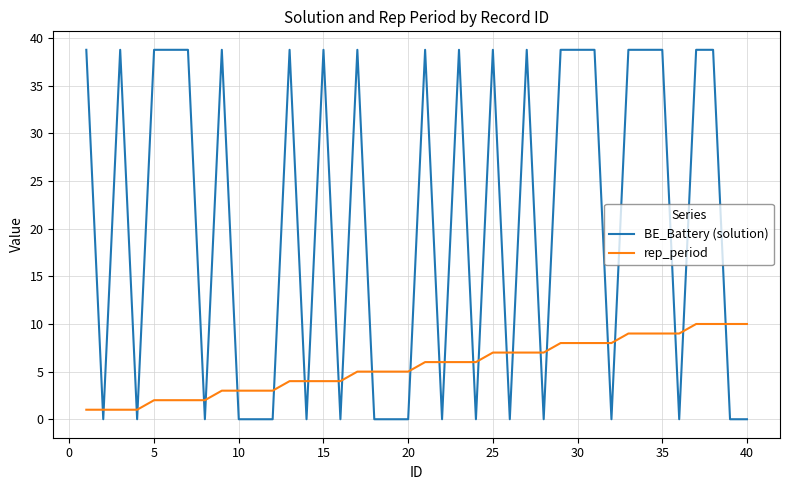

Which series has the widest spread of values?

BE_Battery (solution)